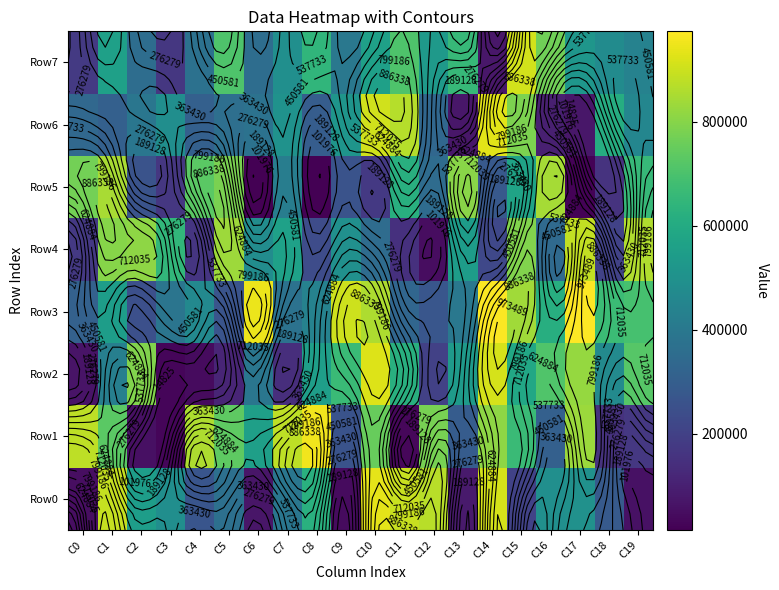

At how many categories does at least one series exceed 743000?

18